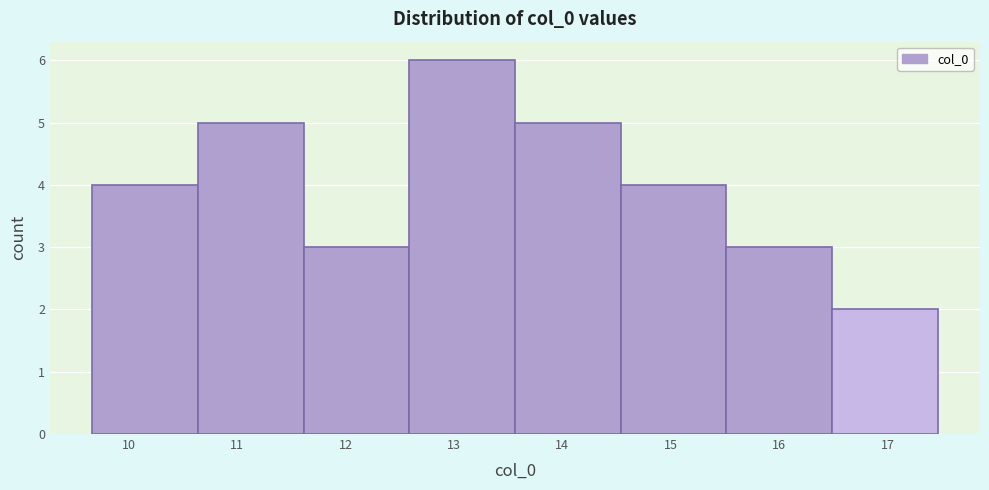

Reading left to right, transcribe this chart: for each bar, give the range it covers on the x-axis and its height. Neither the bar edges nor the heights are printed on the chart, so give them approximately, as read against the axes.

9.7 to 10.6: 4
10.6 to 11.6: 5
11.6 to 12.6: 3
12.6 to 13.6: 6
13.6 to 14.5: 5
14.5 to 15.5: 4
15.5 to 16.5: 3
16.5 to 17.5: 2